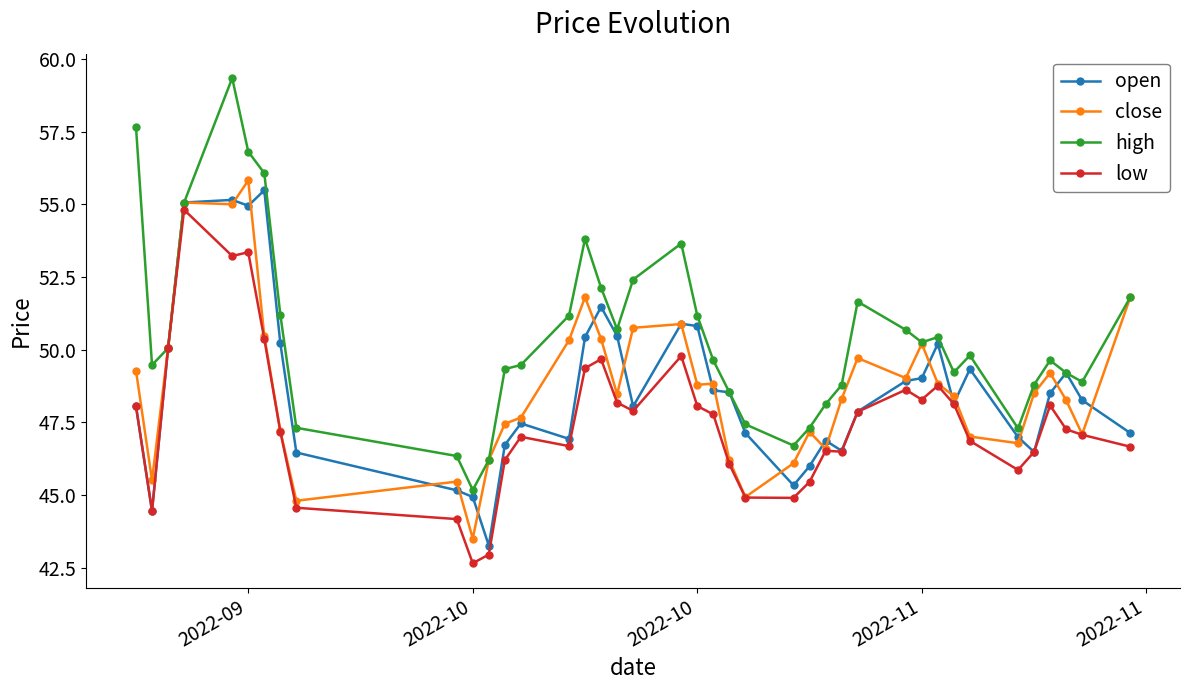

Which series has the largest range (max minus min)?

high